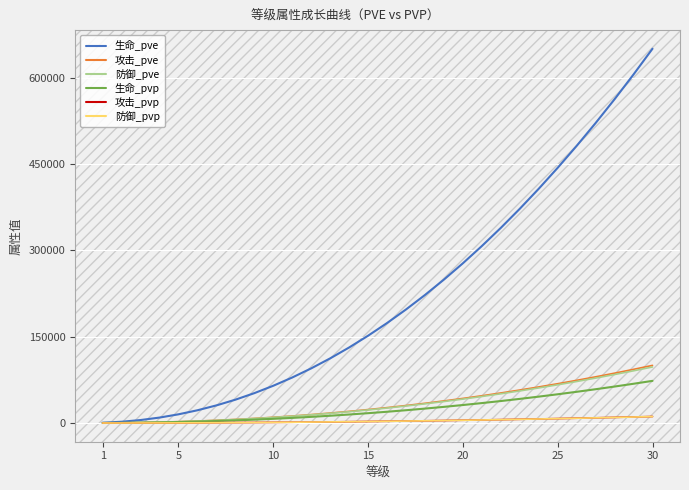

Which series has the largest total across all categories?

生命_pve